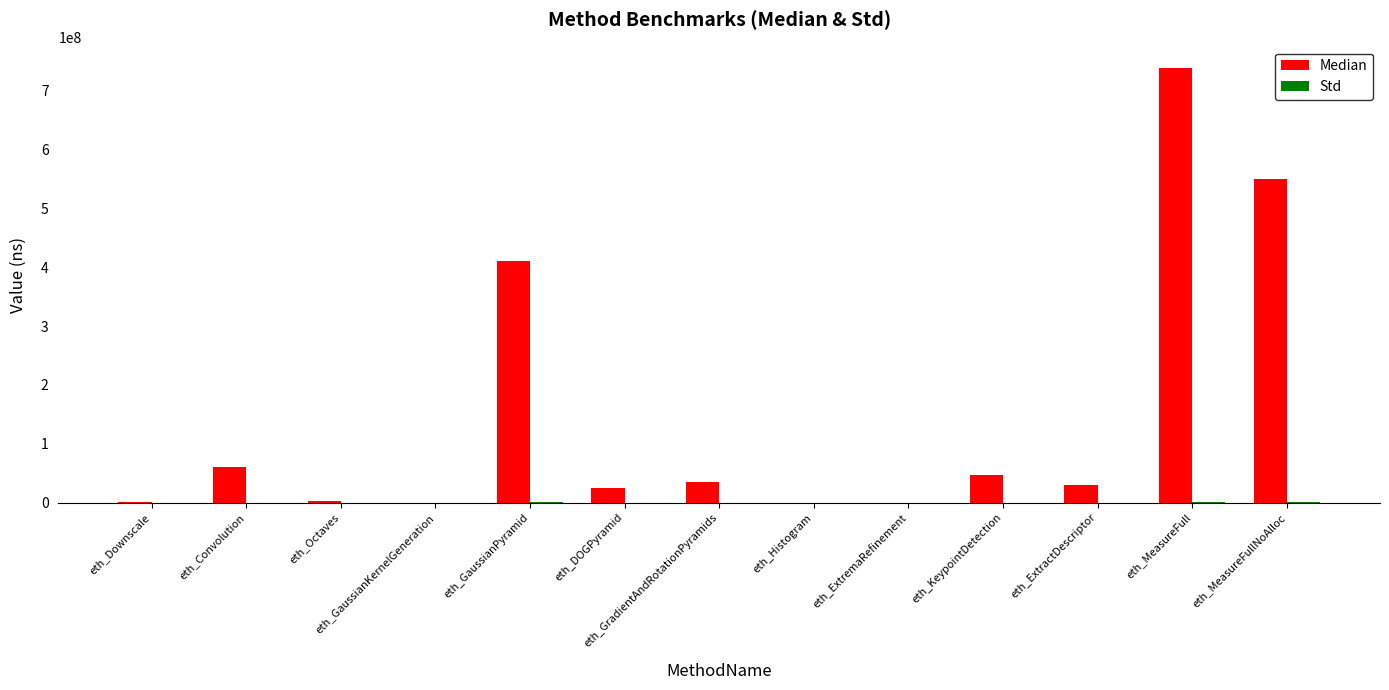

Which label corresponds to the largest value in the chart?

eth_MeasureFull